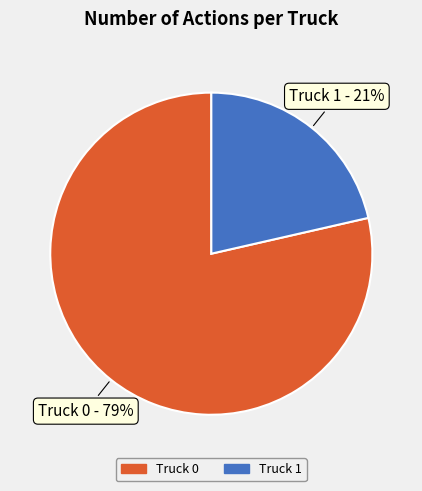

To the nearest percent, what percentage of the pie is Truck 1?

21%